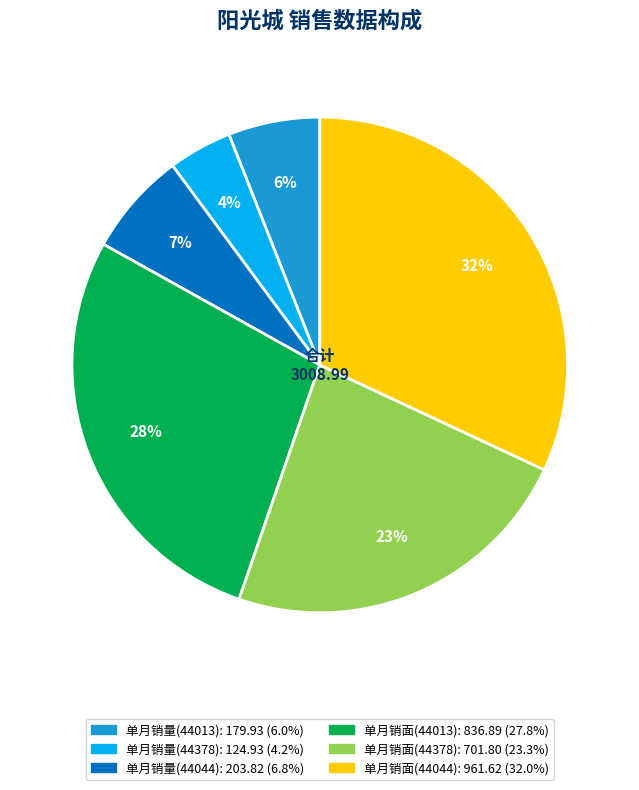

Which category has the smallest portion of the pie?

单月销量(44378)